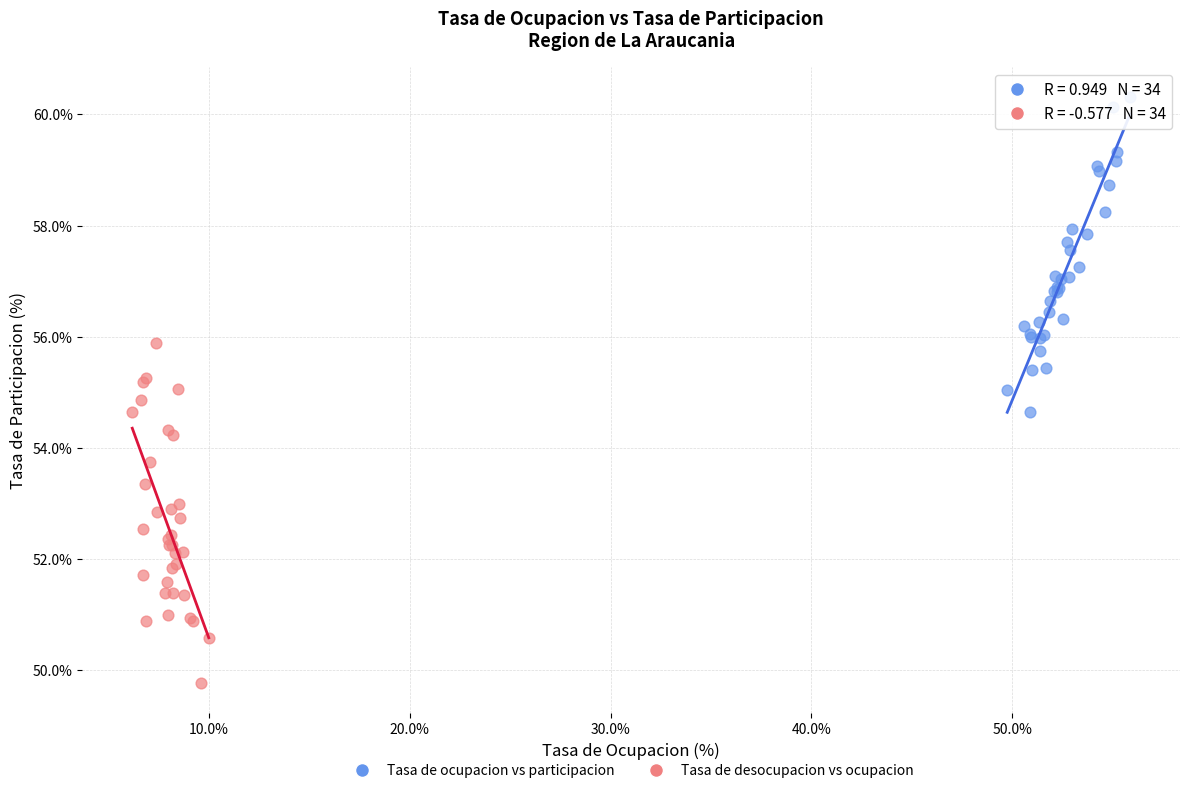

Which series has the largest Y range (max minus min)?

Tasa de desocupacion vs ocupacion